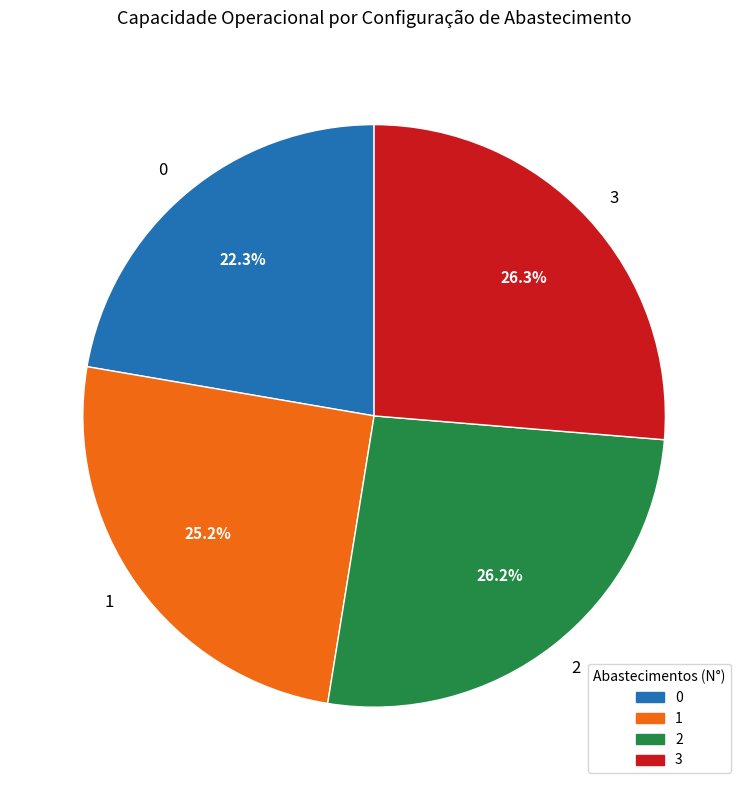

What percentage do 1 and 3 together represent?

51.5%